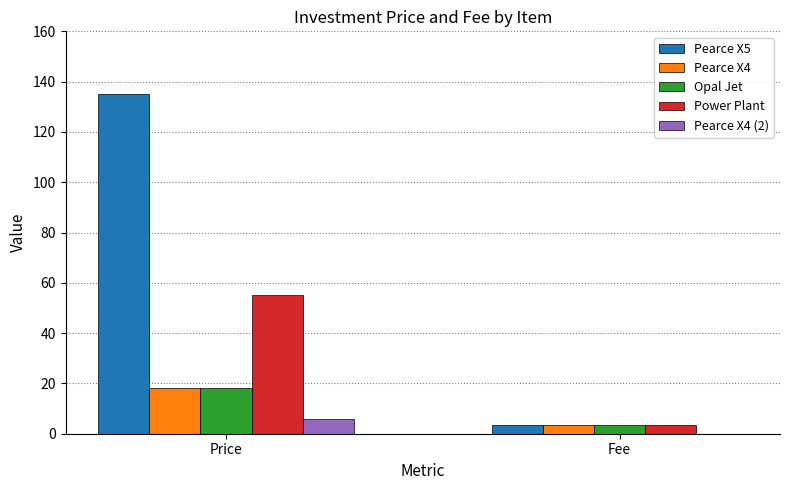

What is the maximum value for Power Plant?

55.0